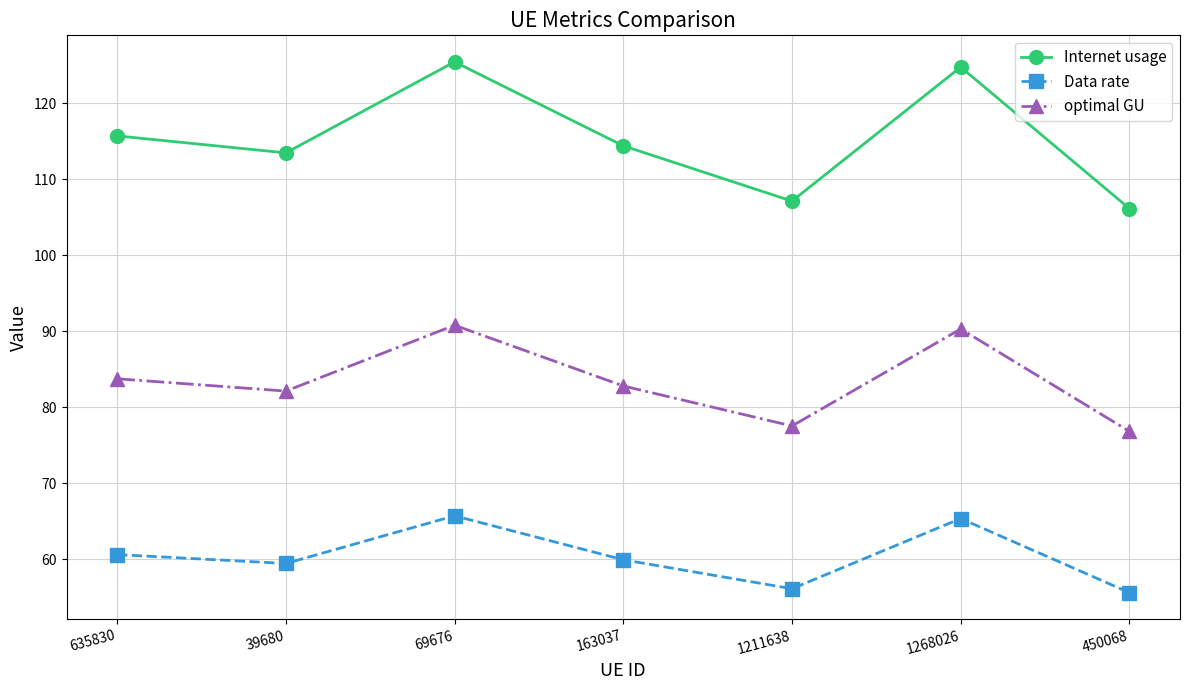

Is the value of Data rate at 450068 greater than the value of optimal GU at 450068?

No